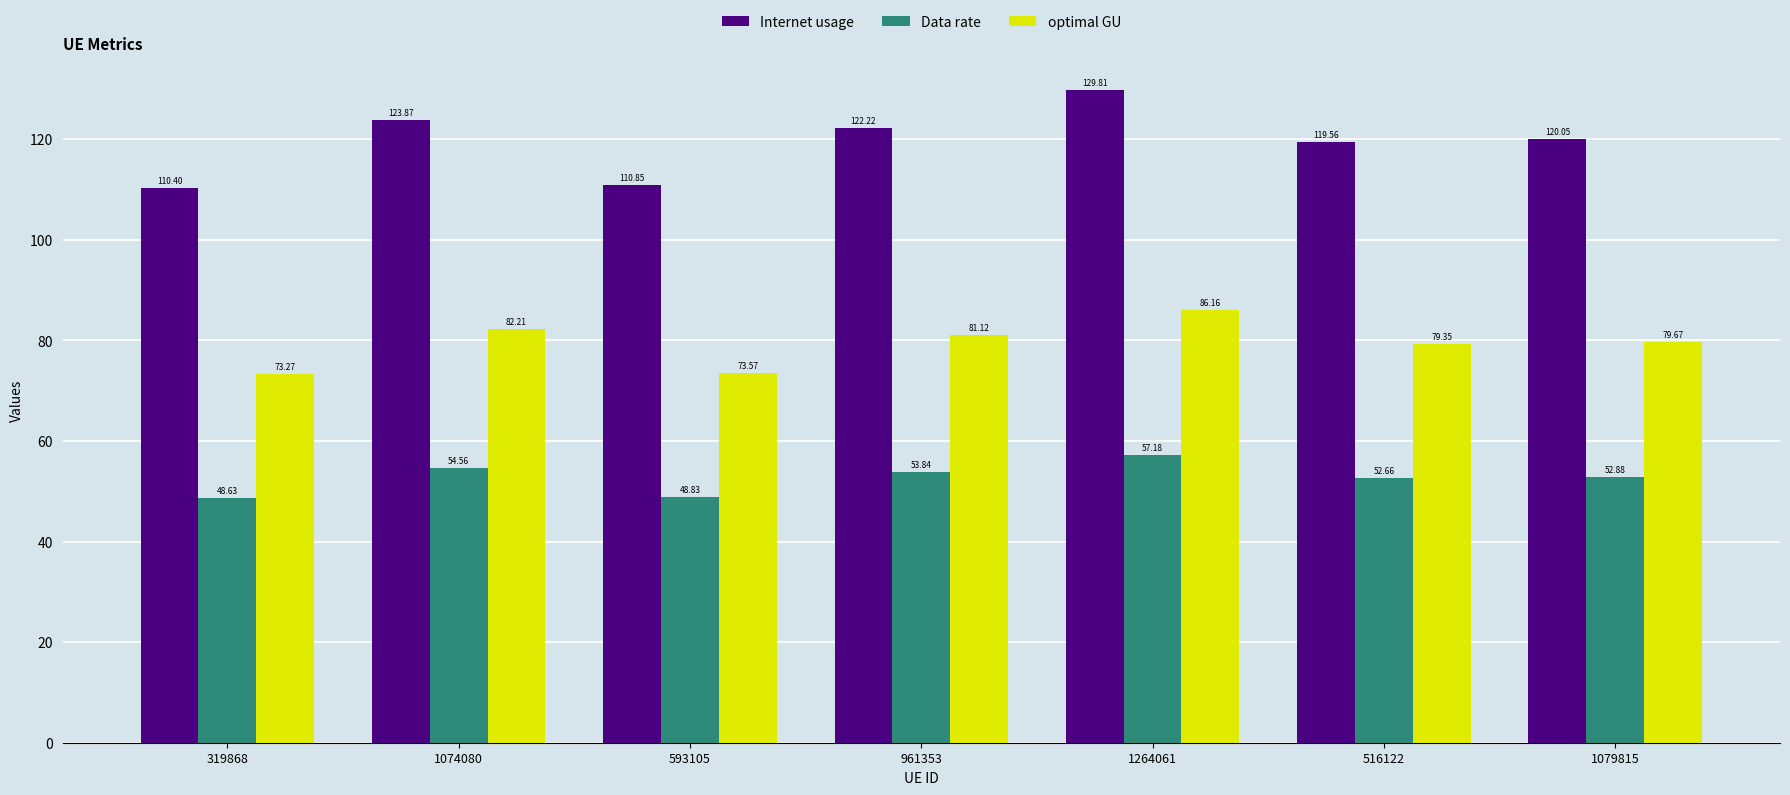

Which category has the lowest value in the Data rate series?

319868